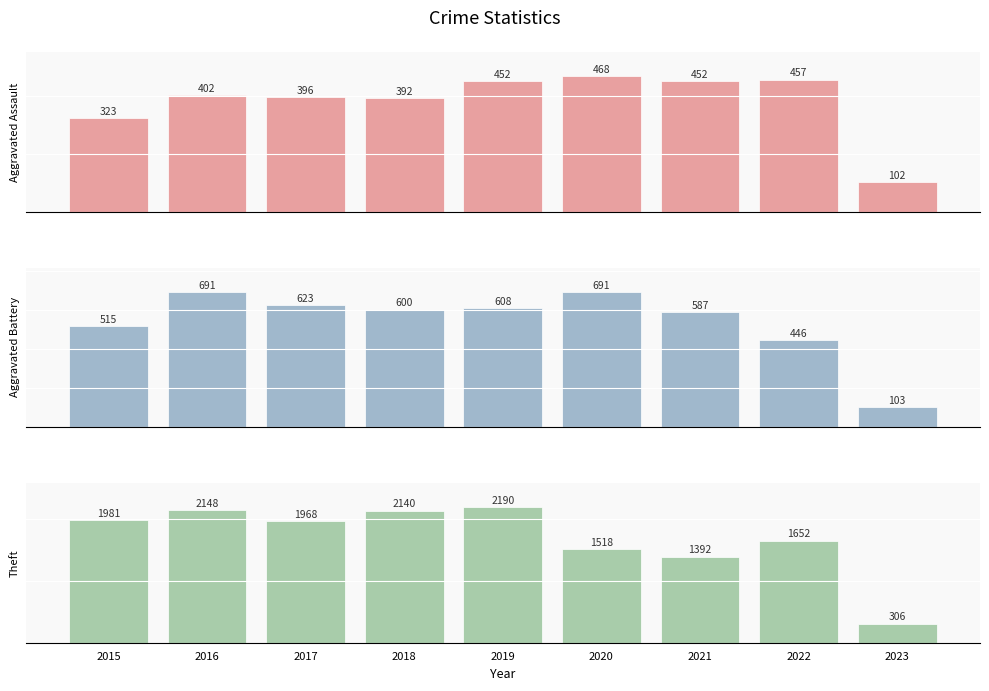

What value does the Aggravated Assault series have at 2015, to the nearest 10?

320